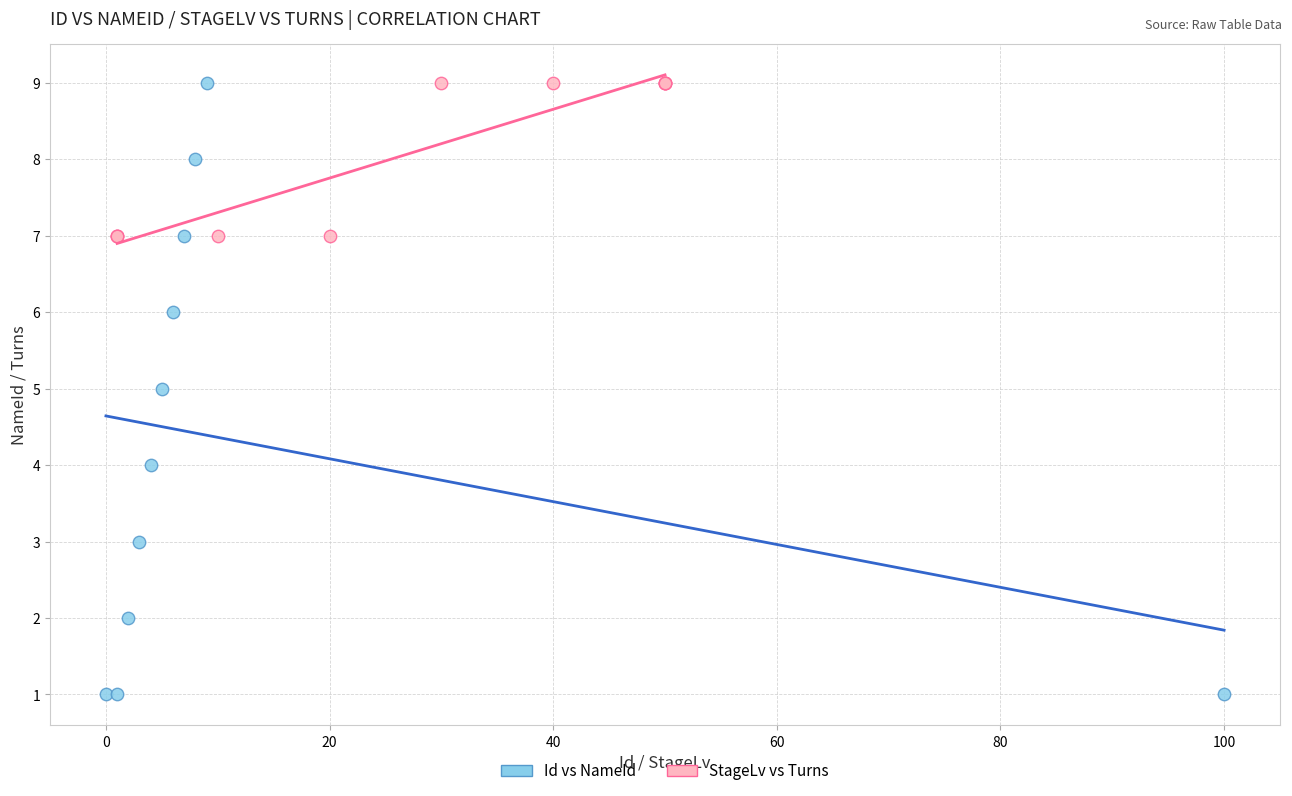

Which series has the widest spread of Y values?

Id vs NameId